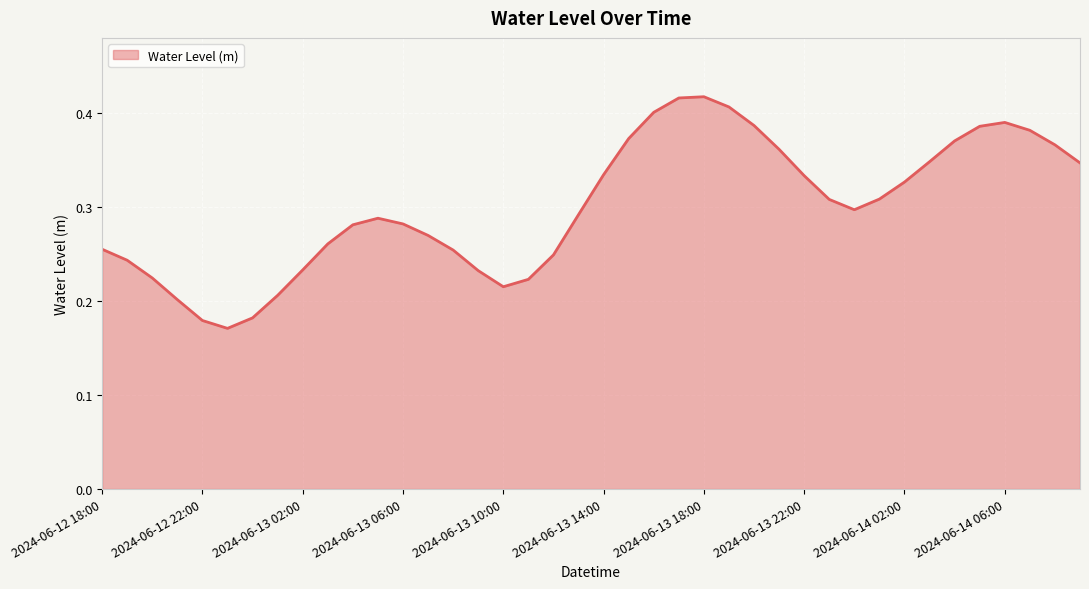

What is the label of the 11th point from the left?

2024-06-13 04:00